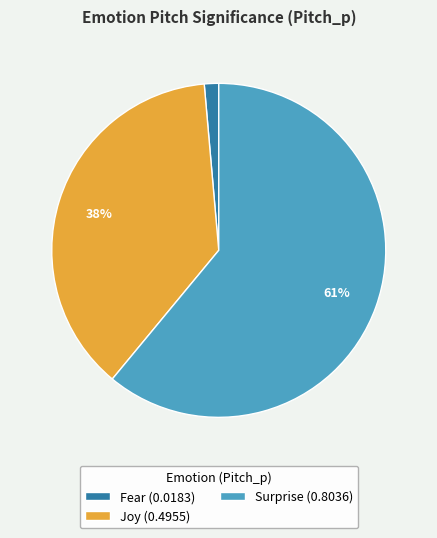

Combined, do Joy (0.4955) and Surprise (0.8036) account for over 50%?

Yes